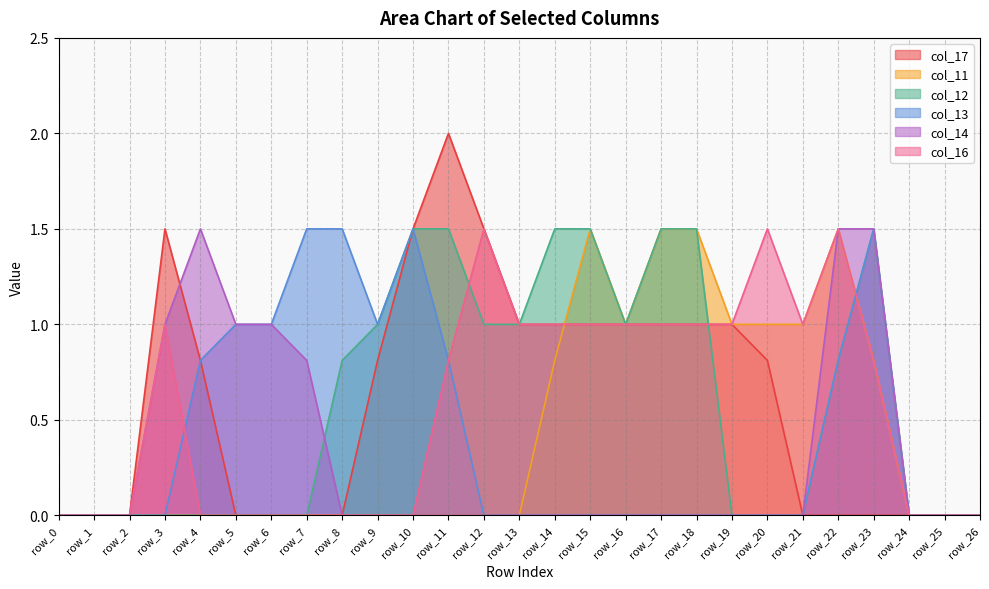

Between row_15 and row_19, which series saw the biggest shift?

col_12